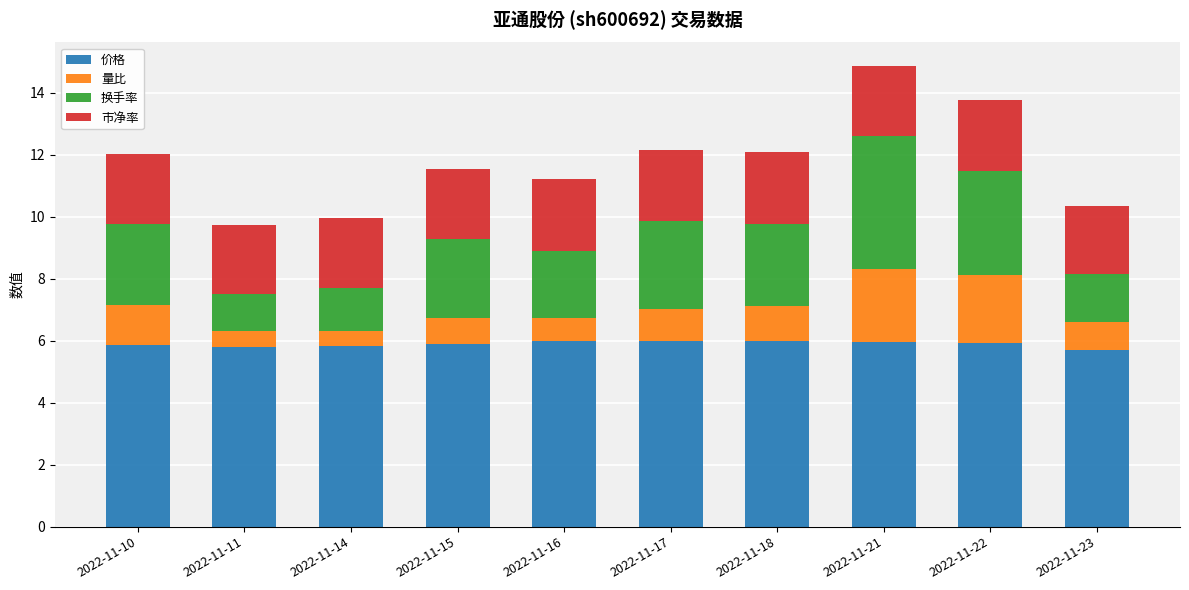

What is the sum of the 价格 values at 2022-11-14 and 2022-11-18?

11.8